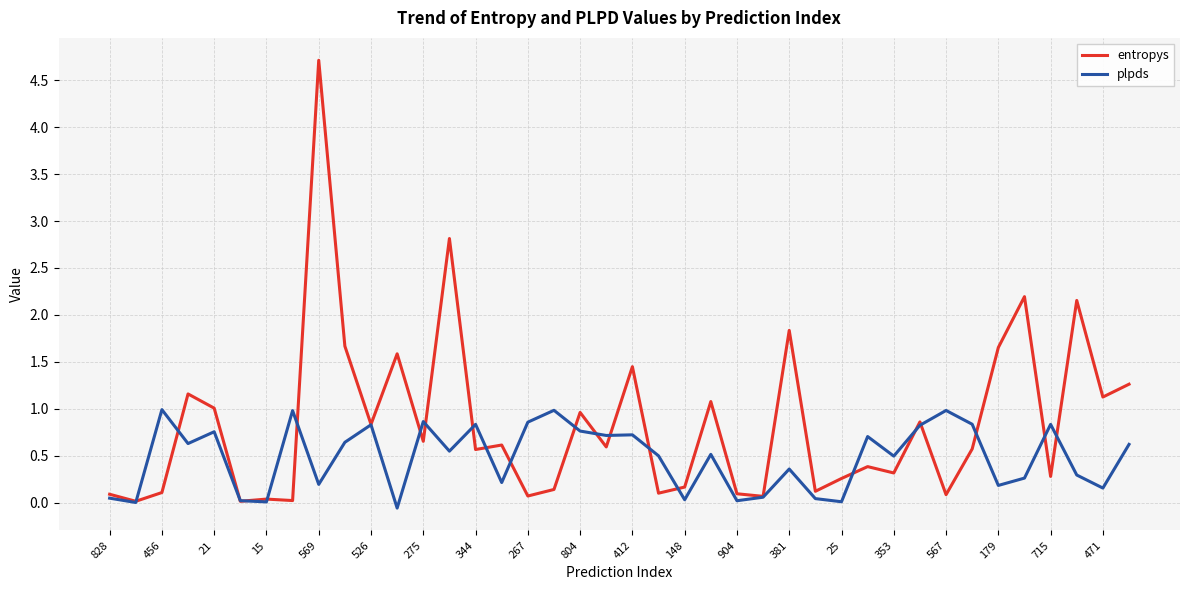

Which series has the largest range (max minus min)?

entropys